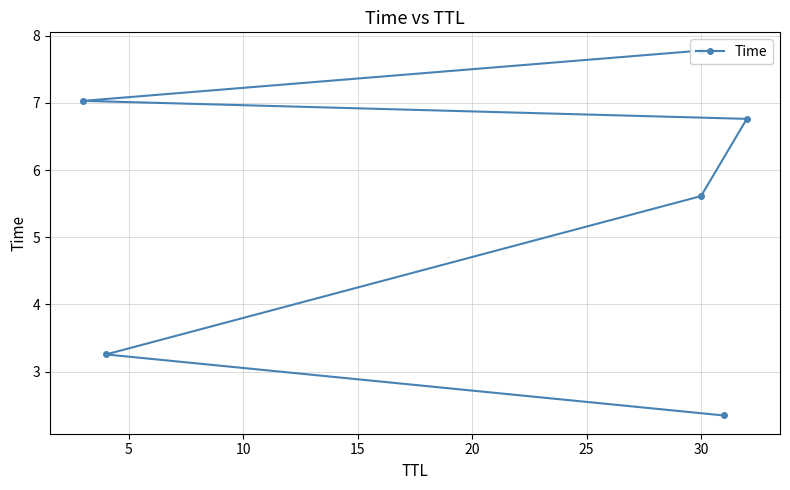

What is the approximate value at 30?

7.8